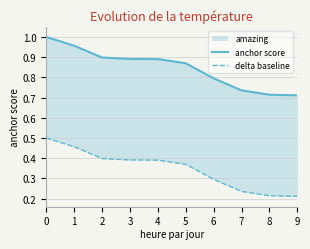

True or false: anchor score and delta baseline cross at least once.

False